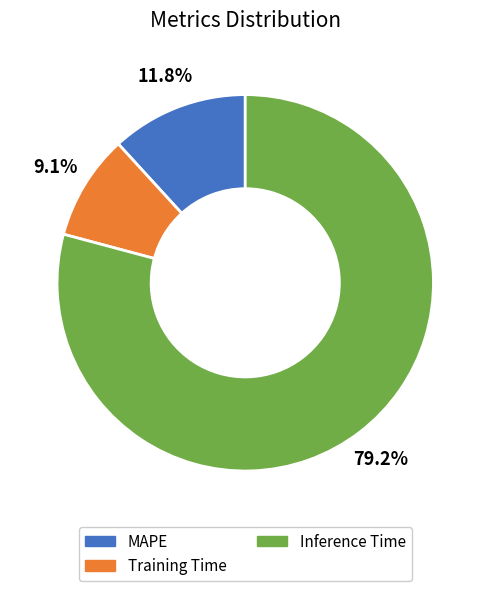

True or false: Inference Time accounts for 79% of the total.

True